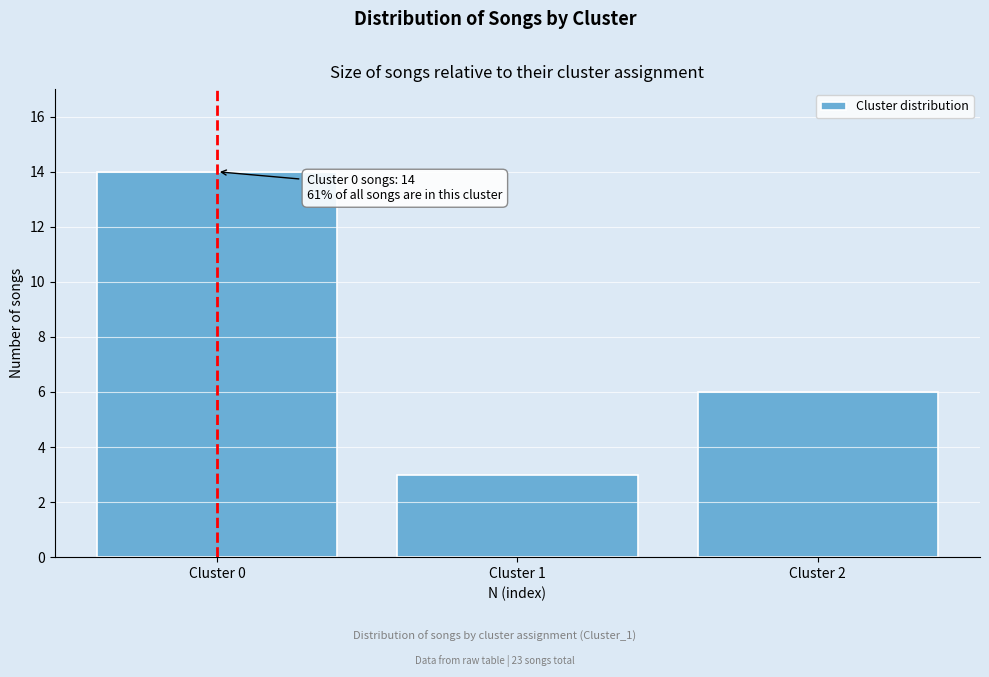

Reading left to right, transcribe all the data shown in this chart.

14	3	6